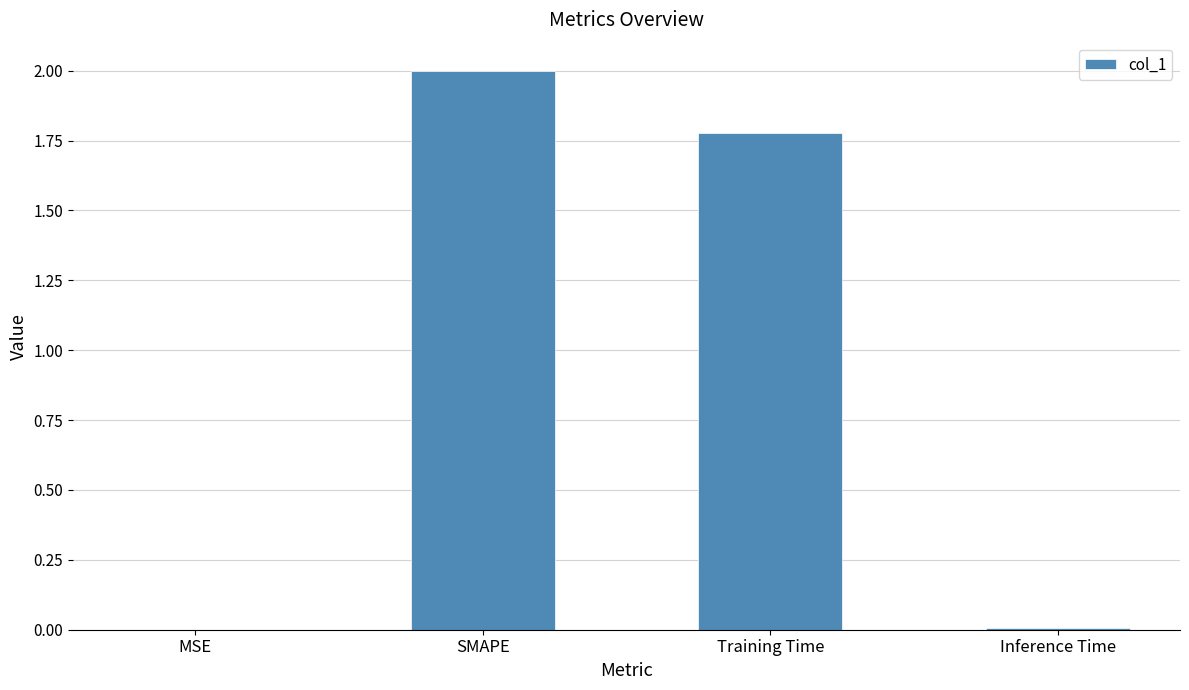

The chart shows a value of 2.0 at SMAPE. True or false?

True